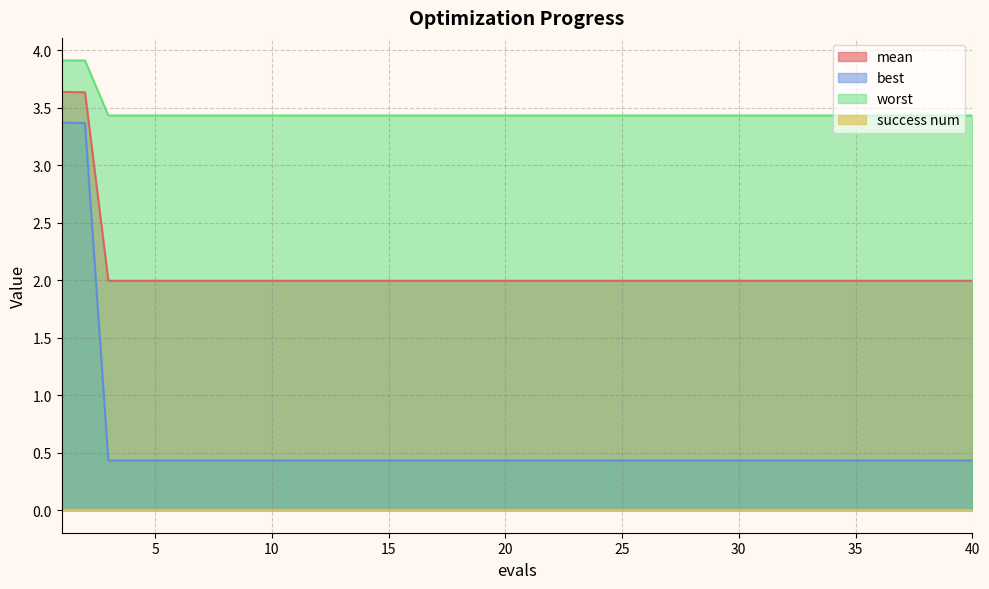

What is the maximum value for worst?

3.9